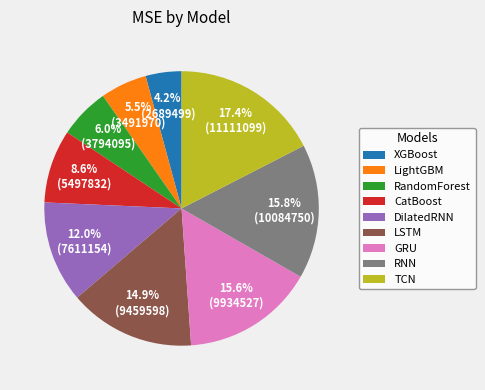

What is the largest slice in the pie chart?

TCN